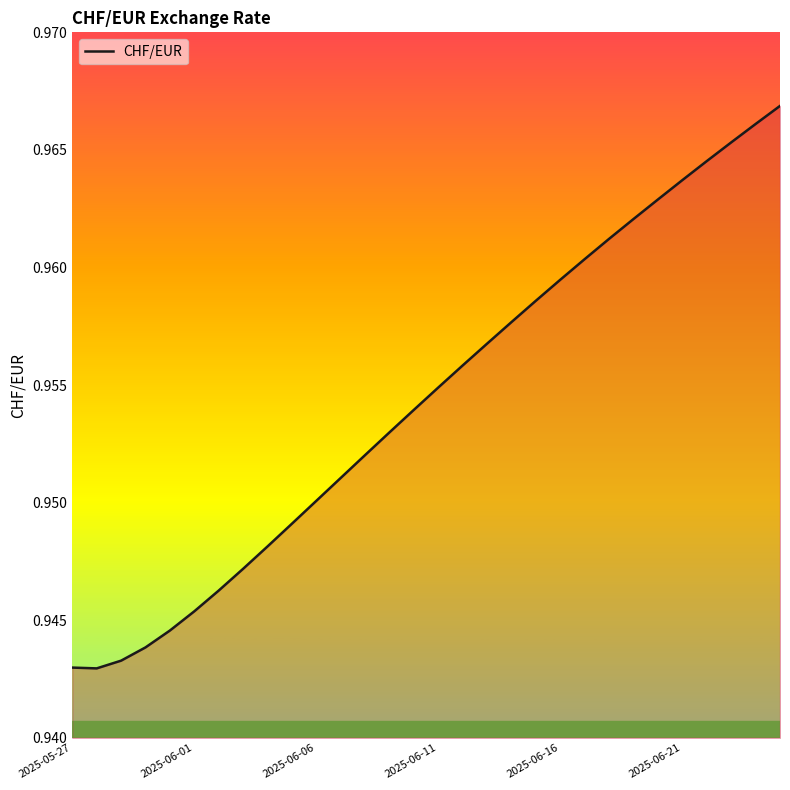

Reading right to left, transcribe all the data shown in this chart.

1.0	1.0	1.0	1.0	1.0	1.0	1.0	1.0	1.0	1.0	1.0	1.0	1.0	1.0	1.0	1.0	1.0	1.0	1.0	1.0	0.9	0.9	0.9	0.9	0.9	0.9	0.9	0.9	0.9	0.9